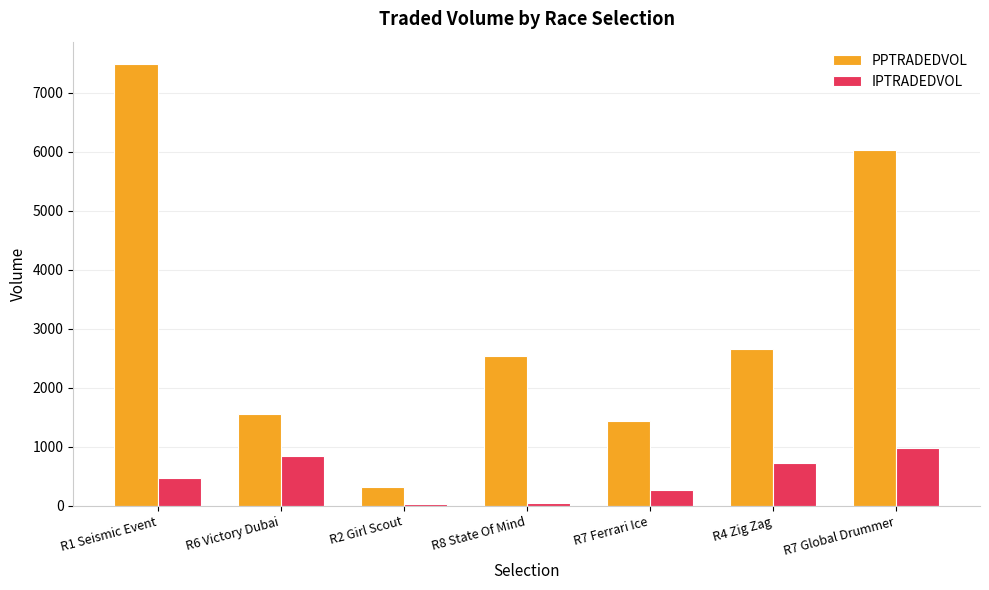

At which label does PPTRADEDVOL reach its minimum?

R2 Girl Scout